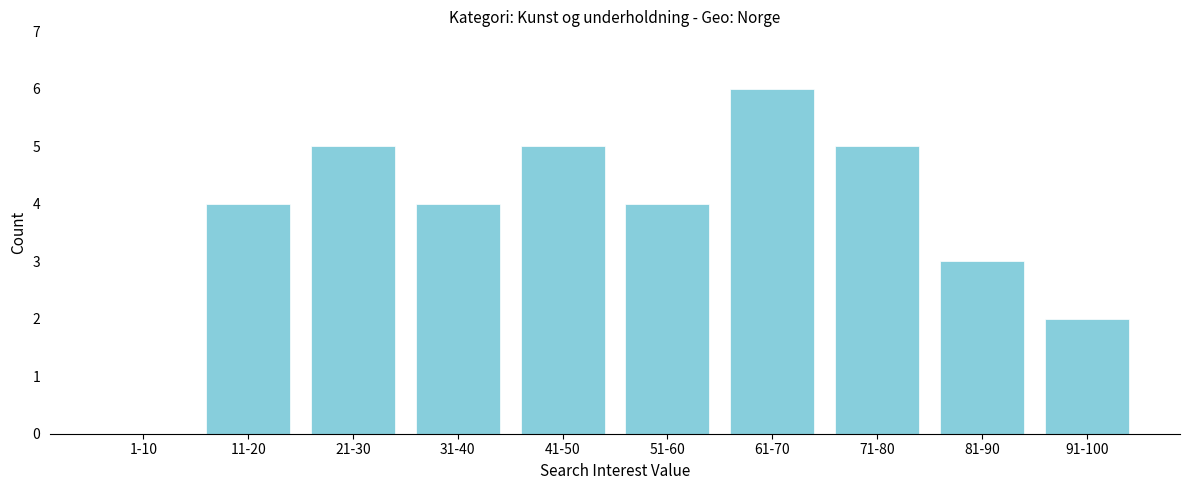

Reading left to right, list all the values displayed in this chart.

1-10=0	11-20=4	21-30=5	31-40=4	41-50=5	51-60=4	61-70=6	71-80=5	81-90=3	91-100=2